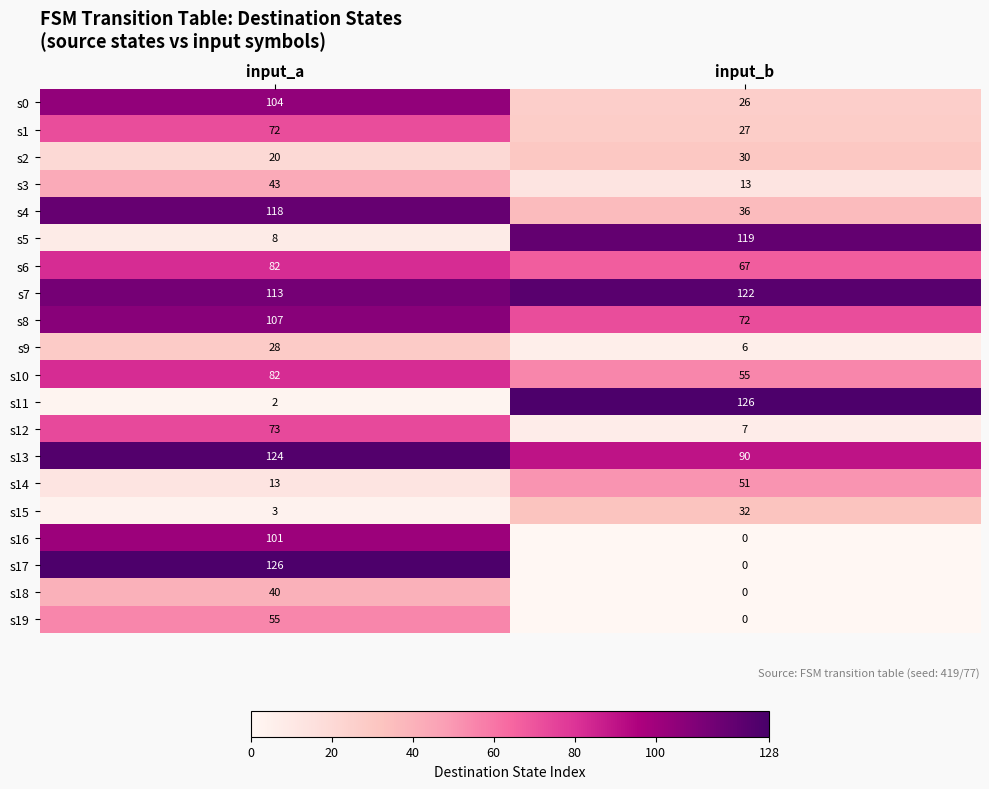

What is the highest value of the s15 series?

32